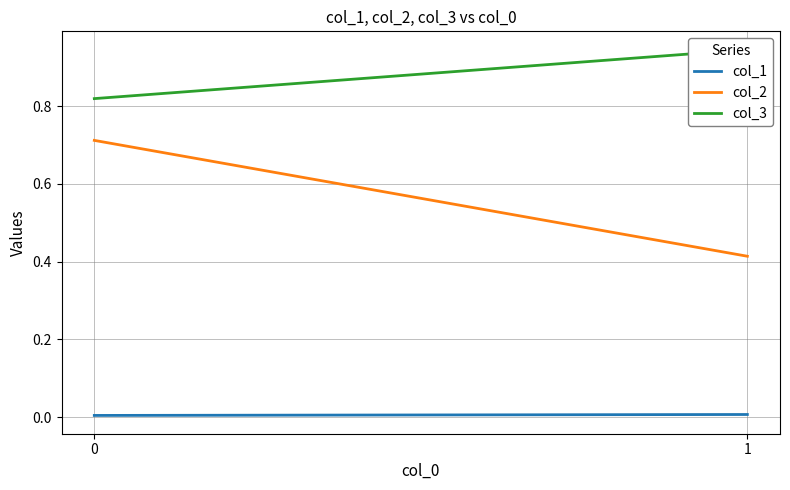

List the series in order of their overall mean, highest first.

col_3, col_2, col_1